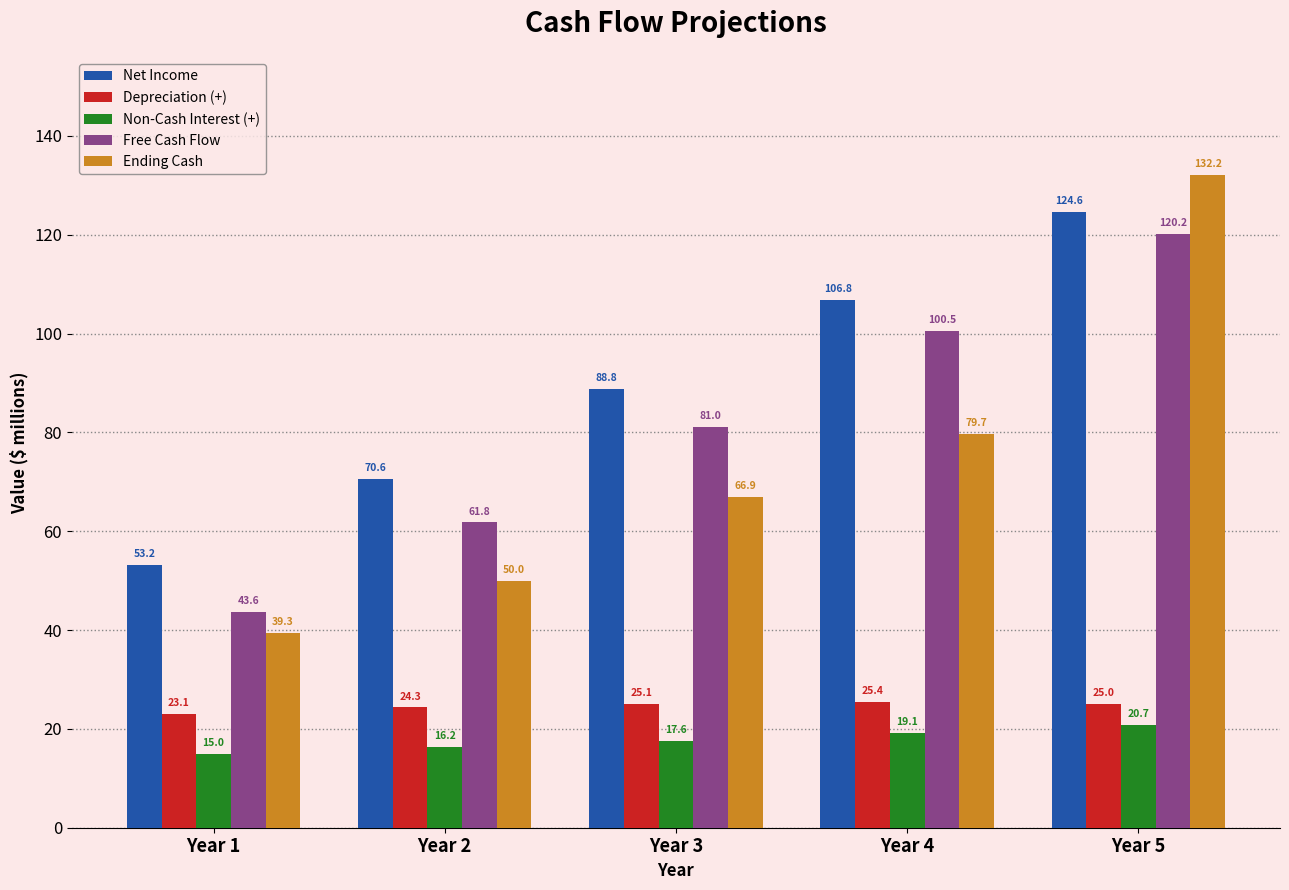

How many bars are there in total?

25